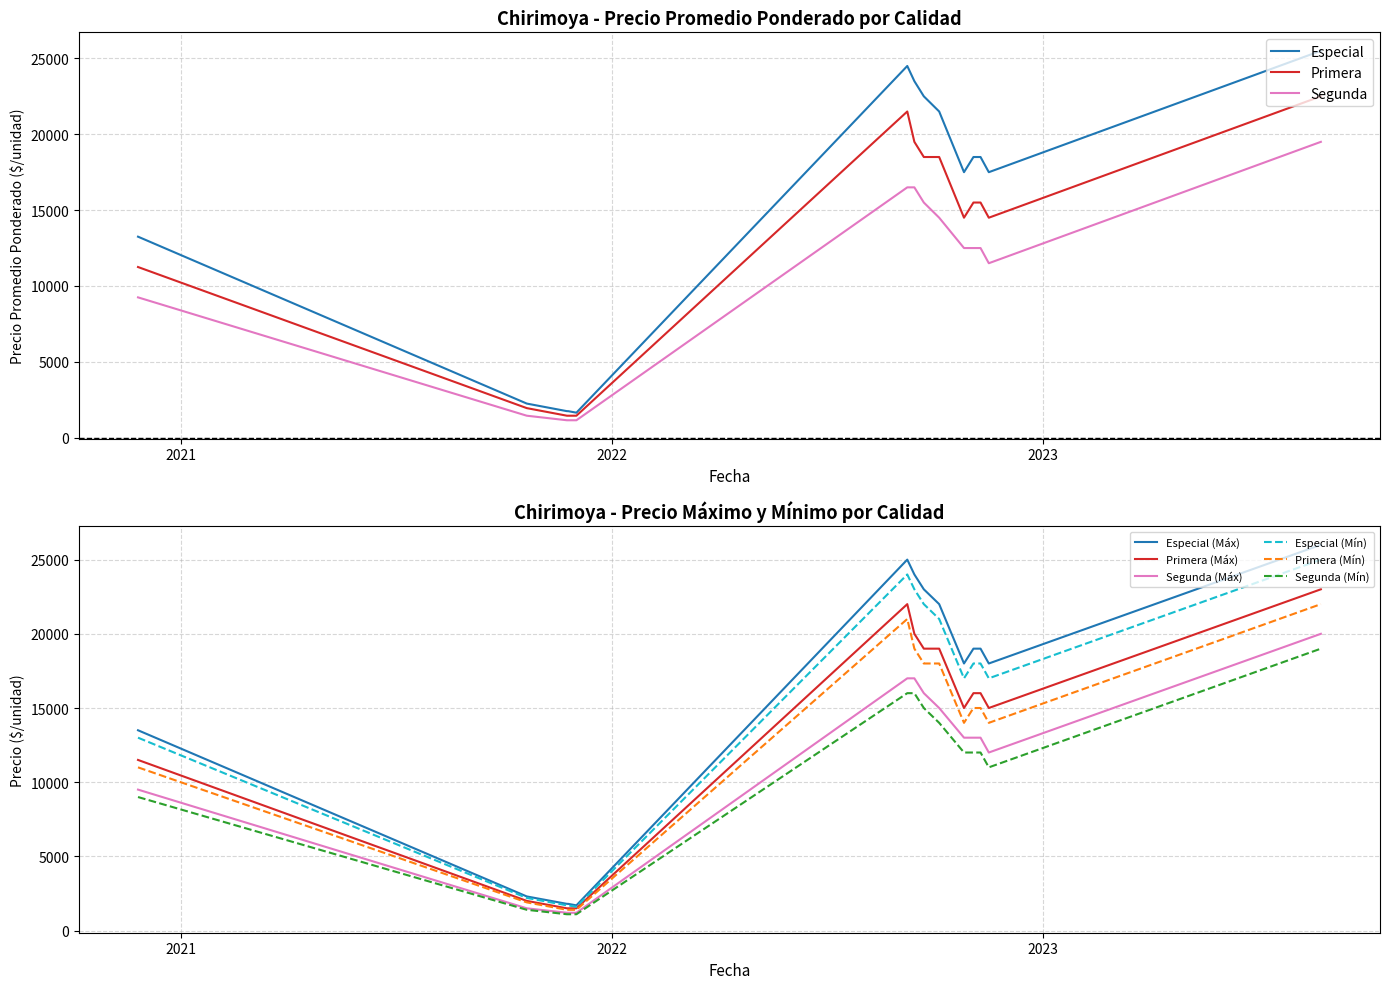

What is the difference between the highest and lowest values at 2022-11-09?

6000